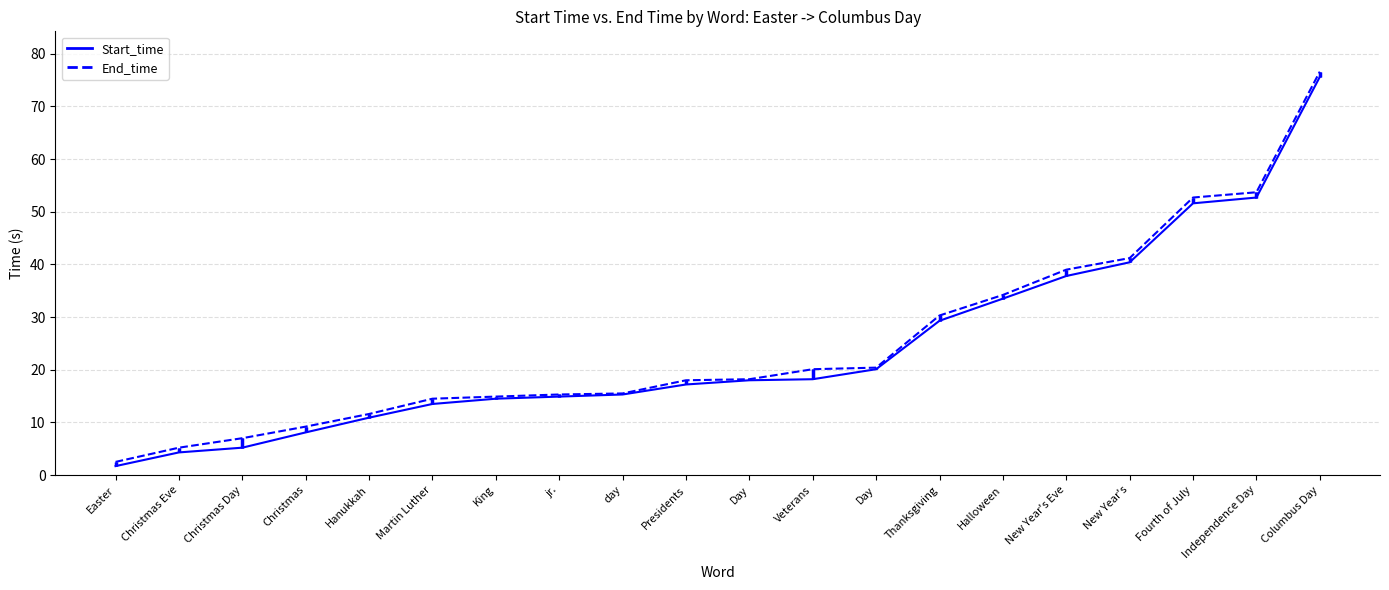

Which series has the largest total across all categories?

End_time